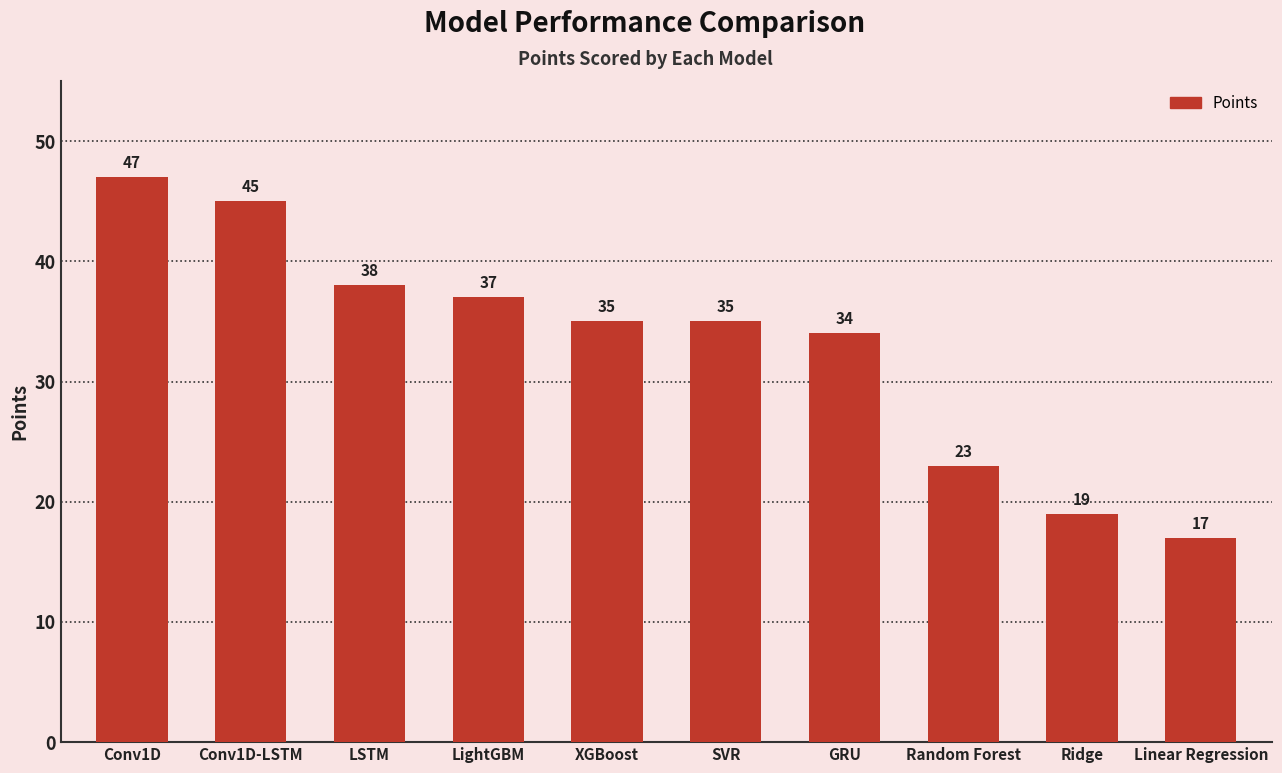

What is the ratio of the value at GRU to the value at SVR?

1.0